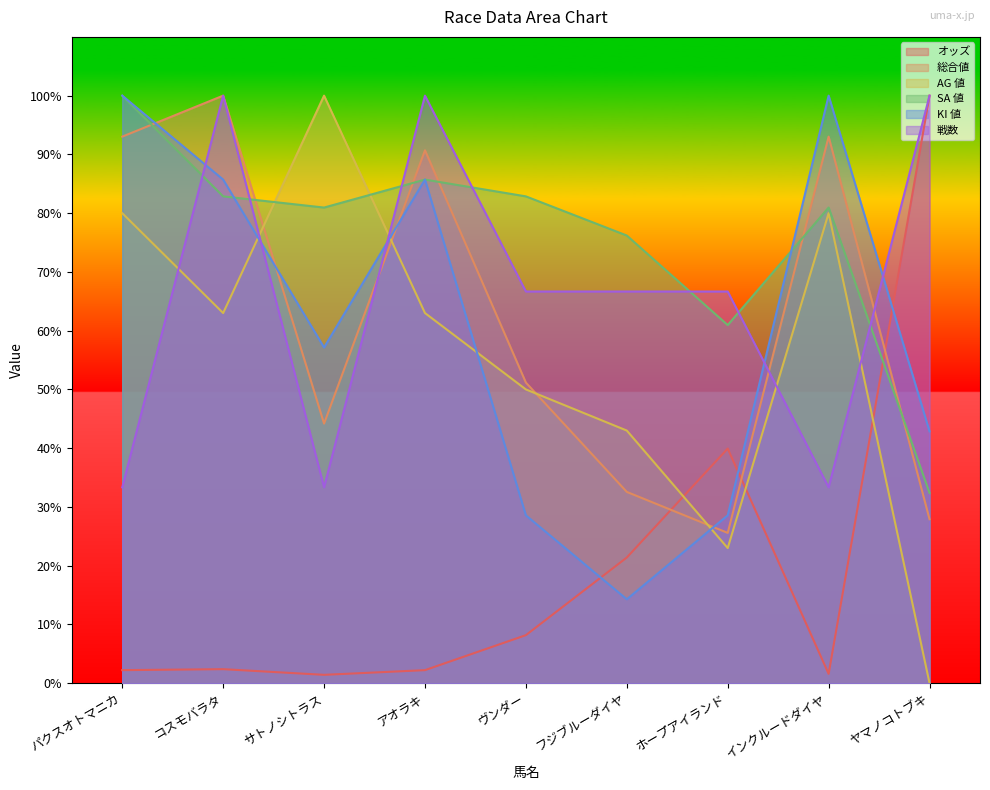

Count the number of data series in this chart.

6